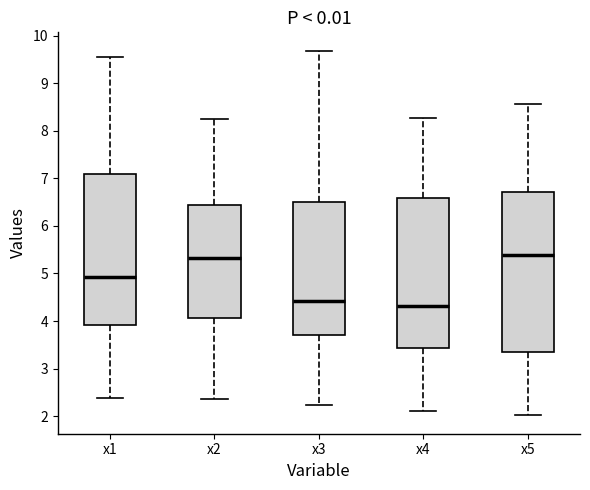

Reading left to right, transcribe this box plot: for each box, give where its median line is, the range the box spans, and where its two whiskers end, as read against the y-axis. The values are not printed on the chart, so give them approximately, as read against the axis.

x1: median 4.9, box 3.9 to 7.1, whiskers 2.4 to 9.6
x2: median 5.3, box 4.1 to 6.4, whiskers 2.4 to 8.3
x3: median 4.4, box 3.7 to 6.5, whiskers 2.2 to 9.7
x4: median 4.3, box 3.4 to 6.6, whiskers 2.1 to 8.3
x5: median 5.4, box 3.3 to 6.7, whiskers 2.0 to 8.6